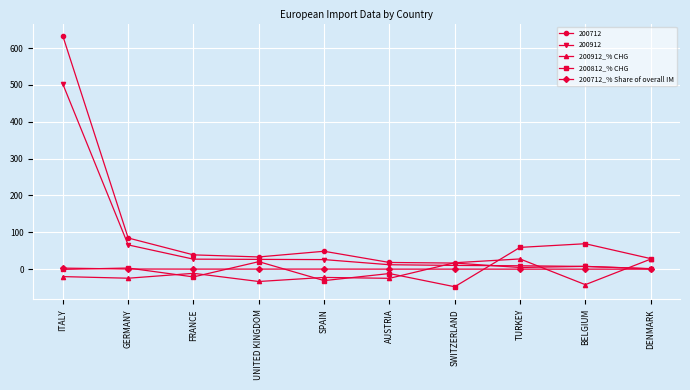

At which label is 200912_% CHG closest to -7?

FRANCE